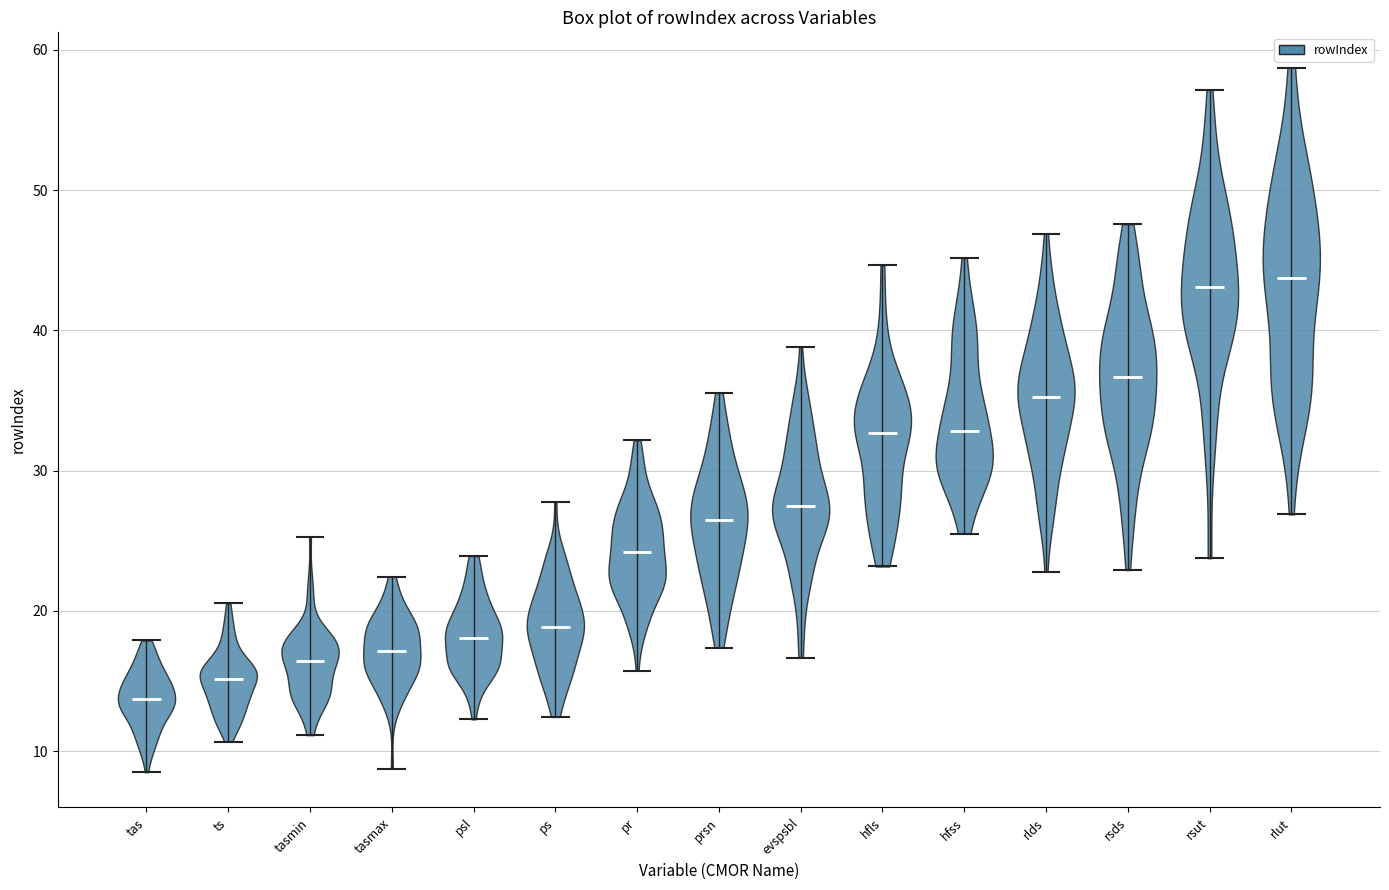

Reading left to right, read every violin against the y-axis: where its median line is, and the lowest and highest points it reaches. The values are not printed on the chart, so give them approximately, as read against the axis.

tas: median line 14, lowest point 8, highest point 18
ts: median line 15, lowest point 11, highest point 21
tasmin: median line 16, lowest point 11, highest point 25
tasmax: median line 17, lowest point 9, highest point 22
psl: median line 18, lowest point 12, highest point 24
ps: median line 19, lowest point 12, highest point 28
pr: median line 24, lowest point 16, highest point 32
prsn: median line 26, lowest point 17, highest point 36
evspsbl: median line 27, lowest point 17, highest point 39
hfls: median line 33, lowest point 23, highest point 45
hfss: median line 33, lowest point 25, highest point 45
rlds: median line 35, lowest point 23, highest point 47
rsds: median line 37, lowest point 23, highest point 48
rsut: median line 43, lowest point 24, highest point 57
rlut: median line 44, lowest point 27, highest point 59